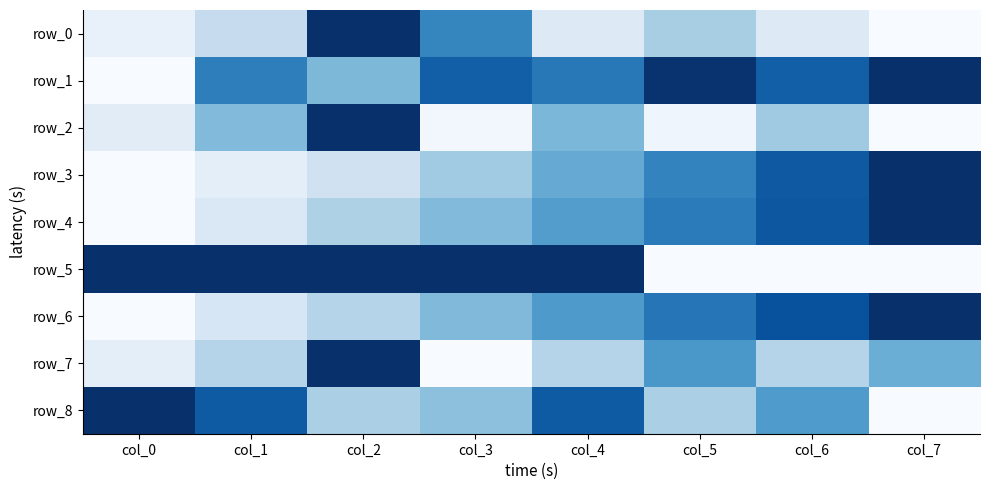

Where is row_6 nearest to the value 0?

col_0